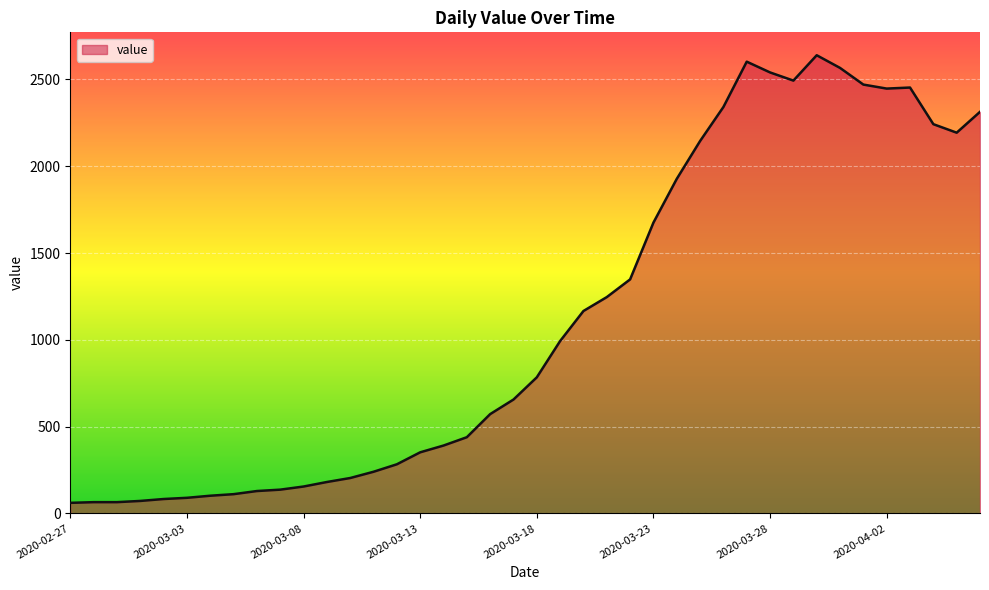

True or false: there are more than 1 points higher than both neighbors.

True